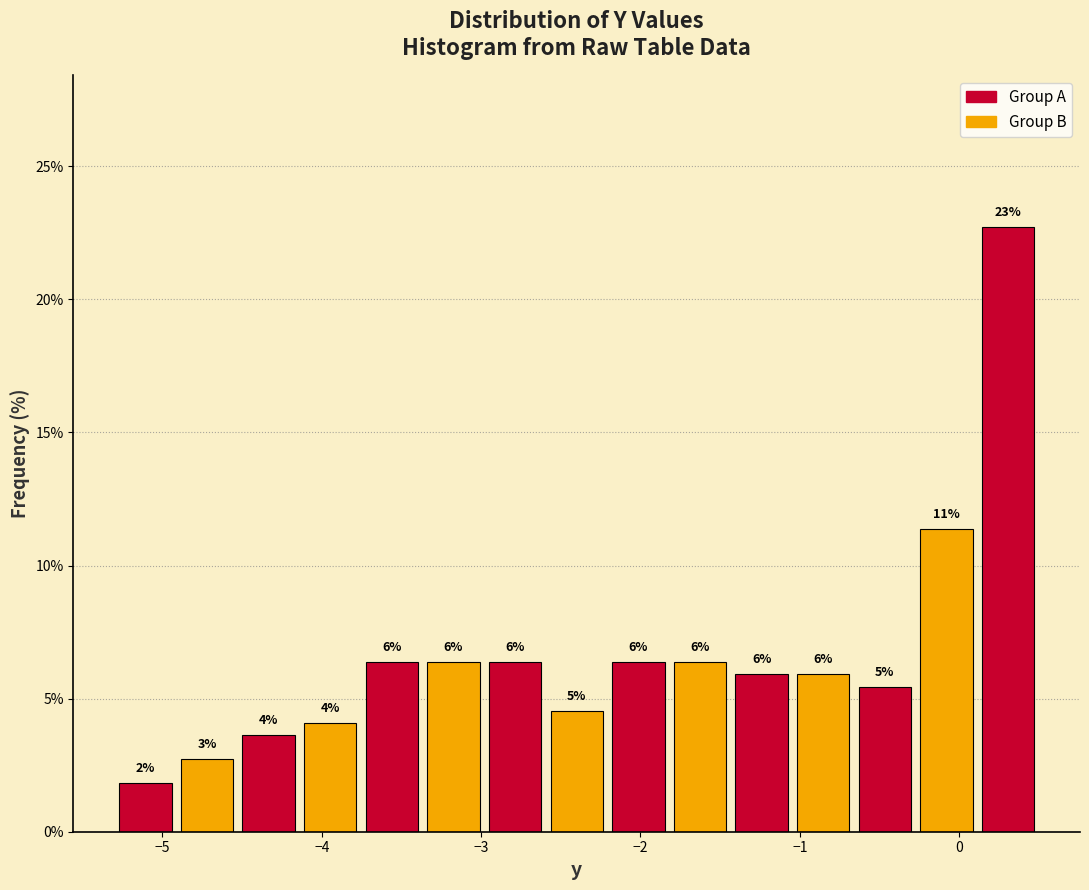

Read against the x-axis, roughly where is the centre of the tallest bar?

0.3